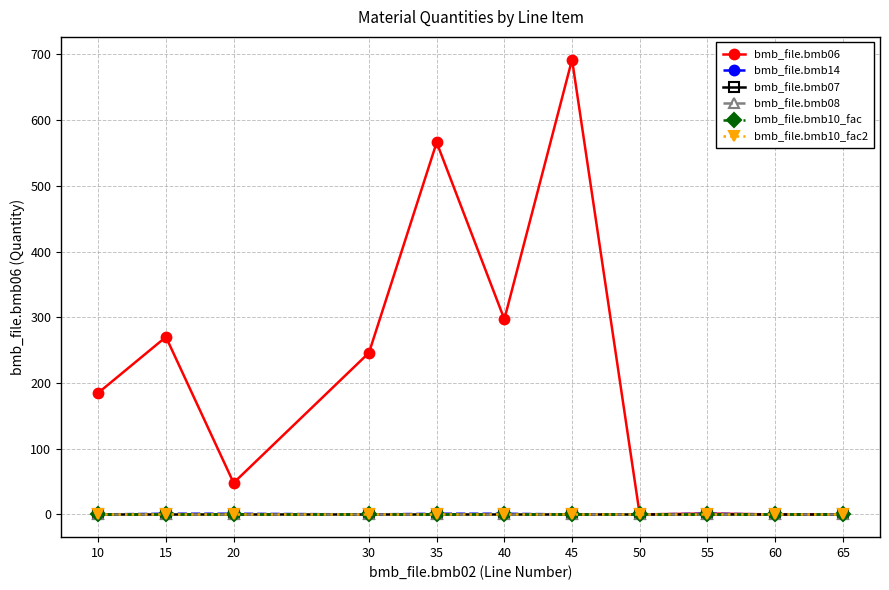

Is this an area chart (filled region under the line)?

No